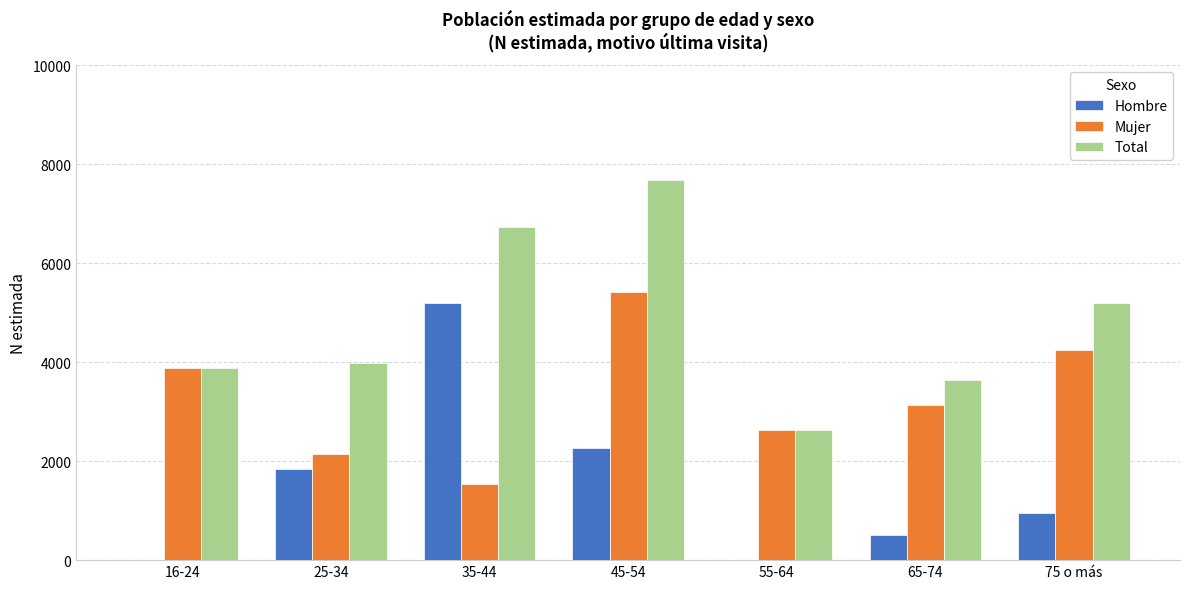

What is the sum of all Total values?

33739